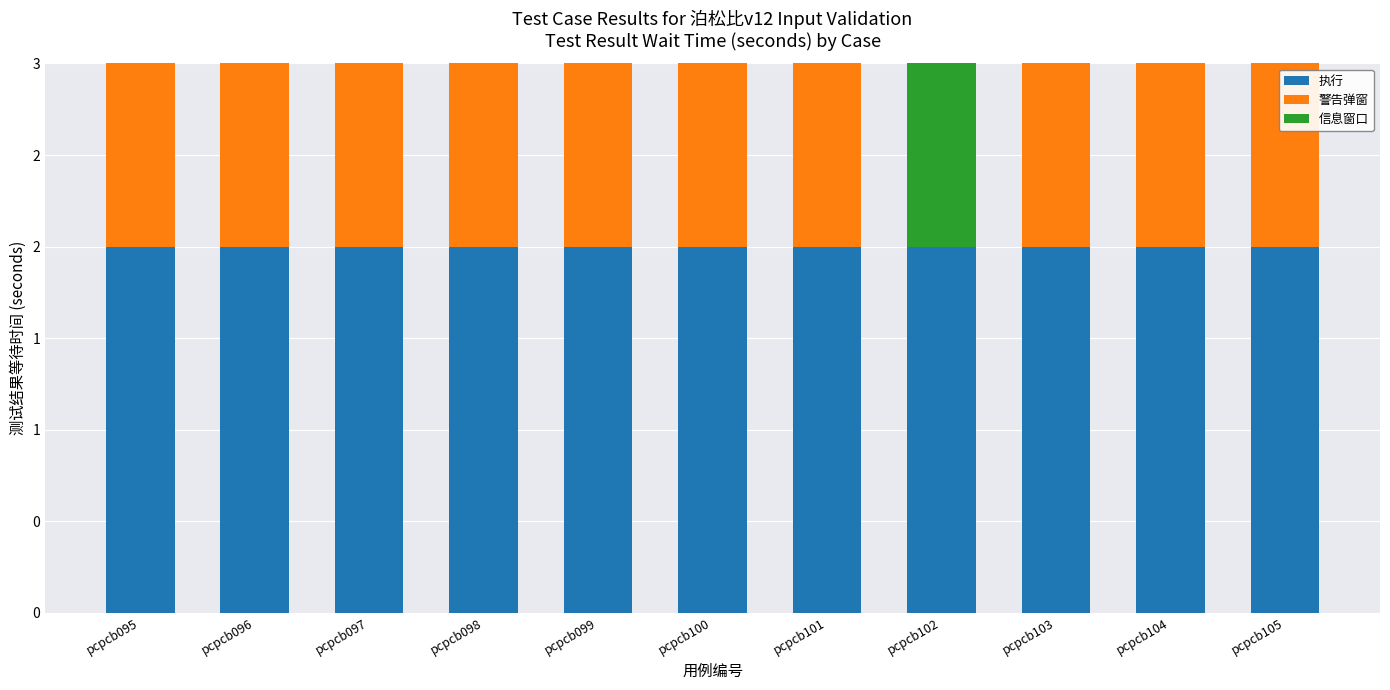

Is it true that 警告弹窗 equals 1 at pcpcb101?

True